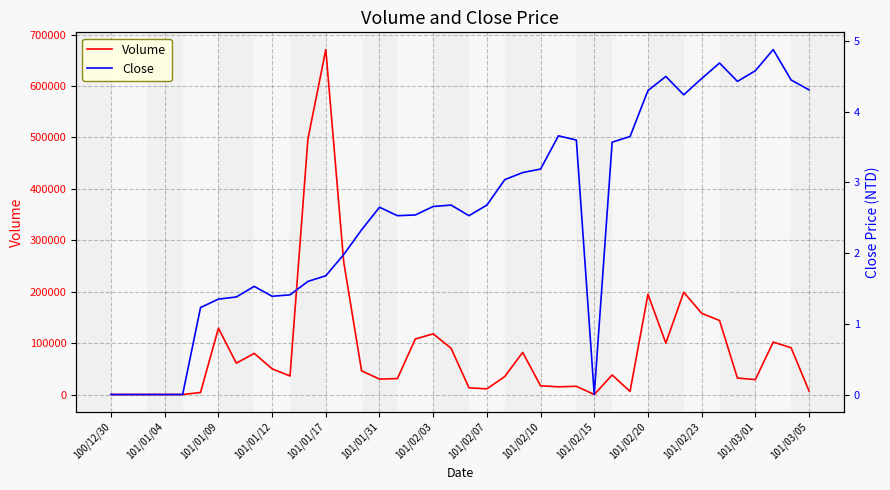

Is the value of Close at 101/03/05 greater than the value of Volume at 101/01/04?

Yes